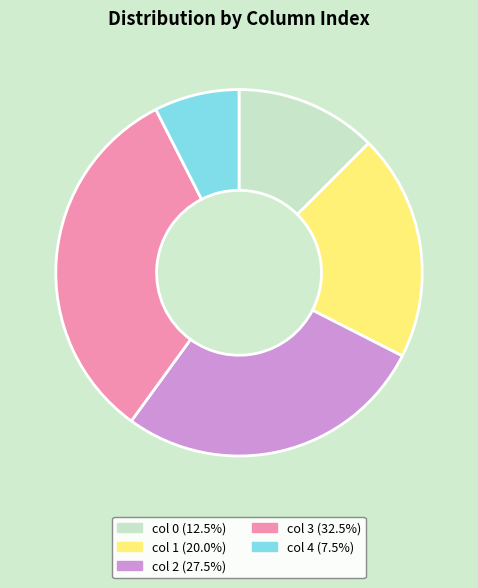

How many segments does this pie chart have?

5